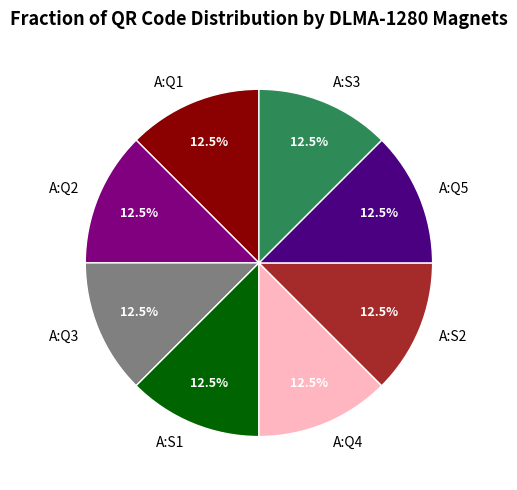

True or false: A:S3 accounts for 1% of the total.

False